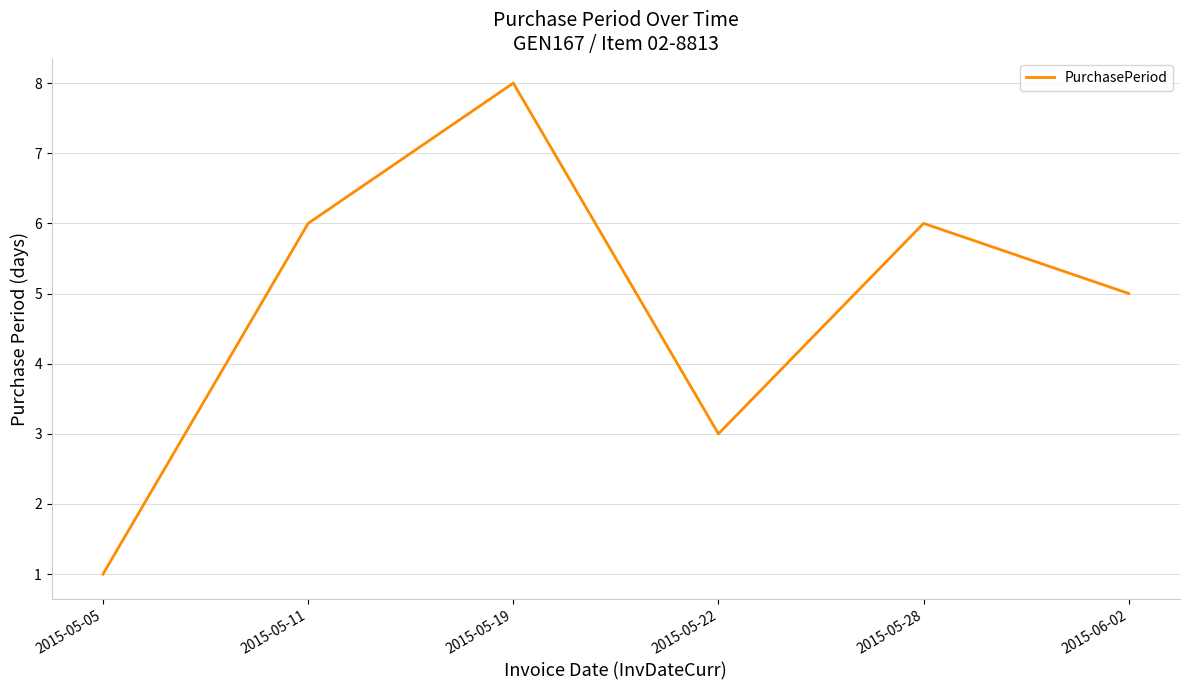

Does the chart have visible grid lines?

Yes